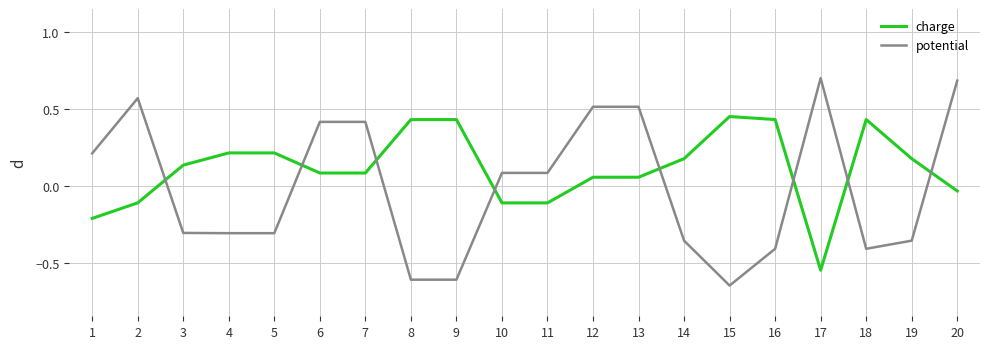

Which series has the widest spread of values?

potential